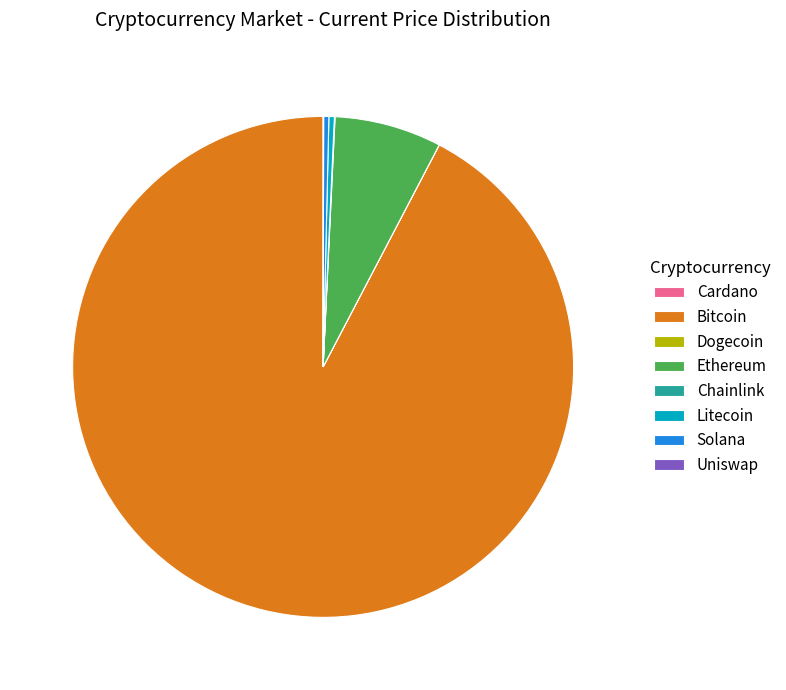

What is the largest slice in the pie chart?

Bitcoin